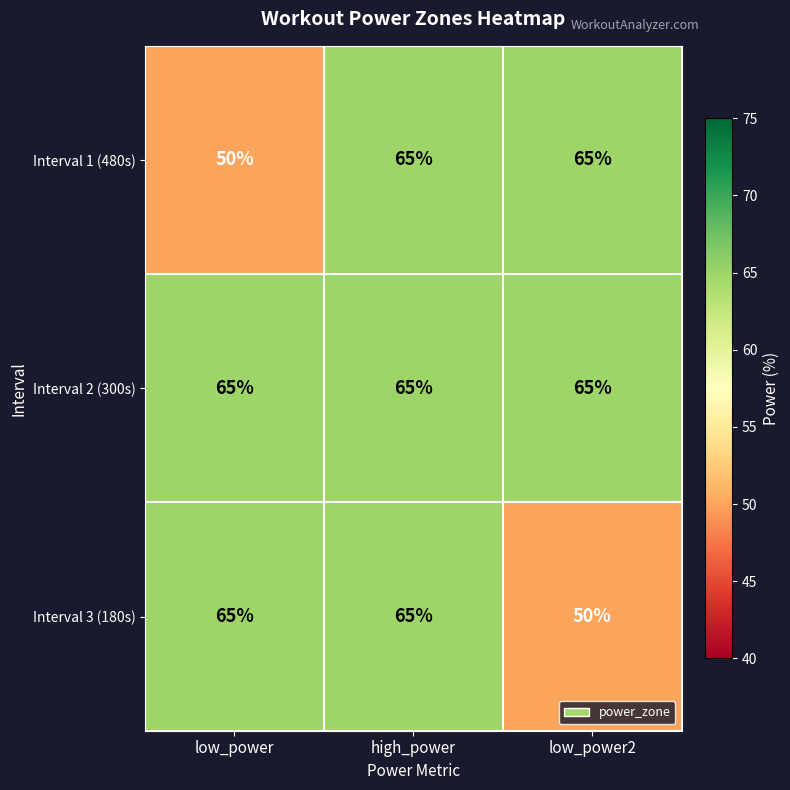

What is the spread (max minus min) of values at low_power2?

15